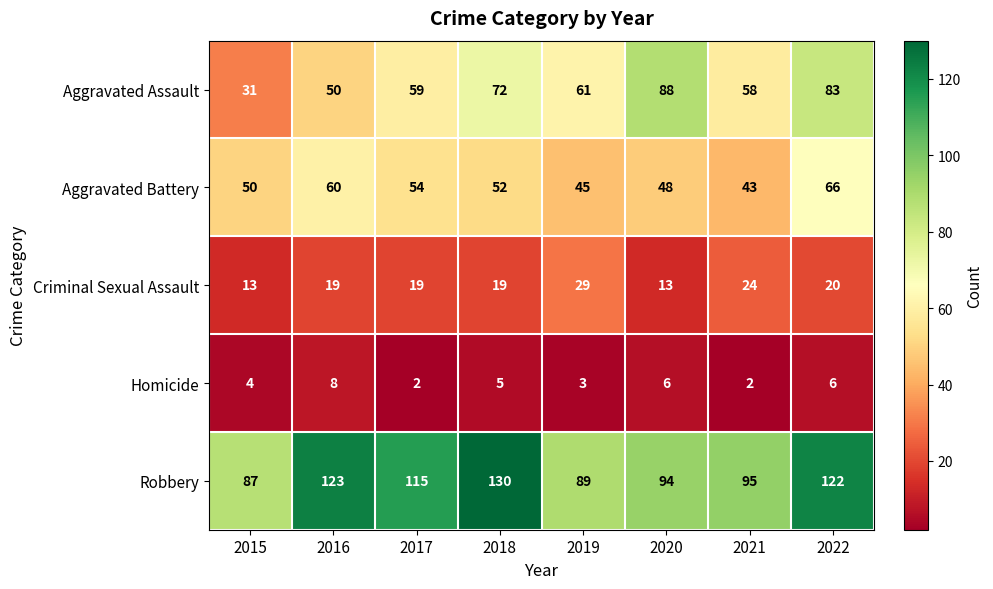

What is the sum of all Criminal Sexual Assault values?

156